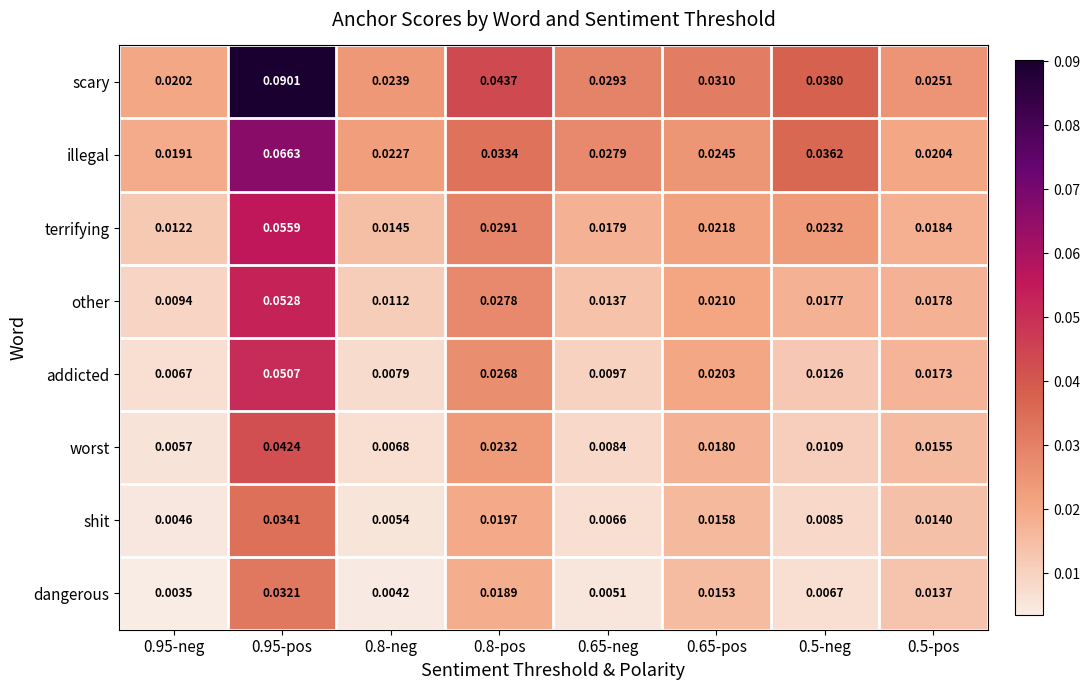

Which series has the largest total across all categories?

scary